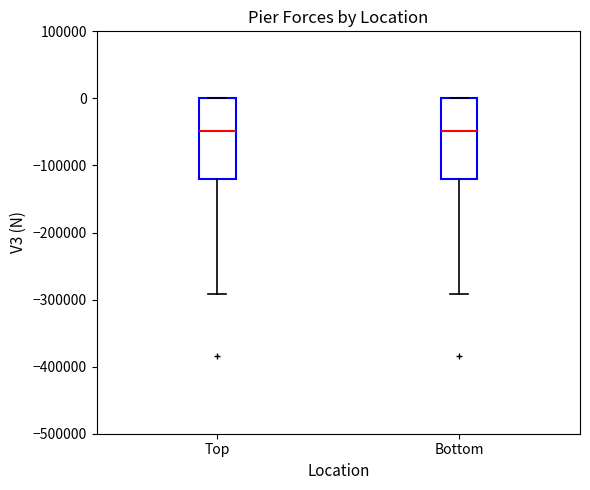

Where is the upper edge of the box for Top on the y-axis? The values are not printed on the chart, so give them approximately, as read against the axis.

0